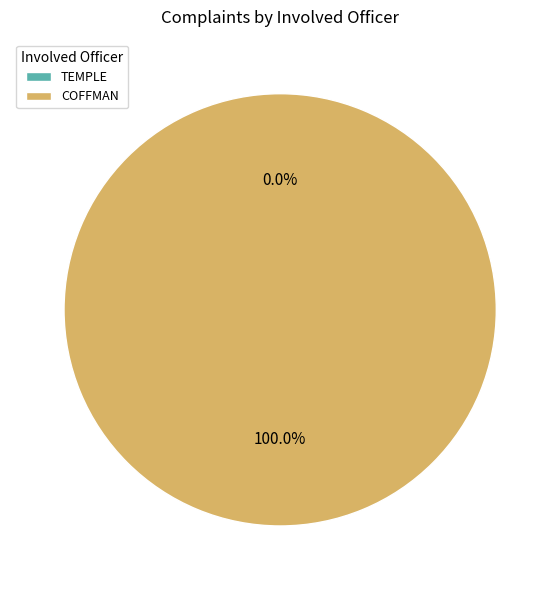

Is it true that TEMPLE is 0% of the pie?

True